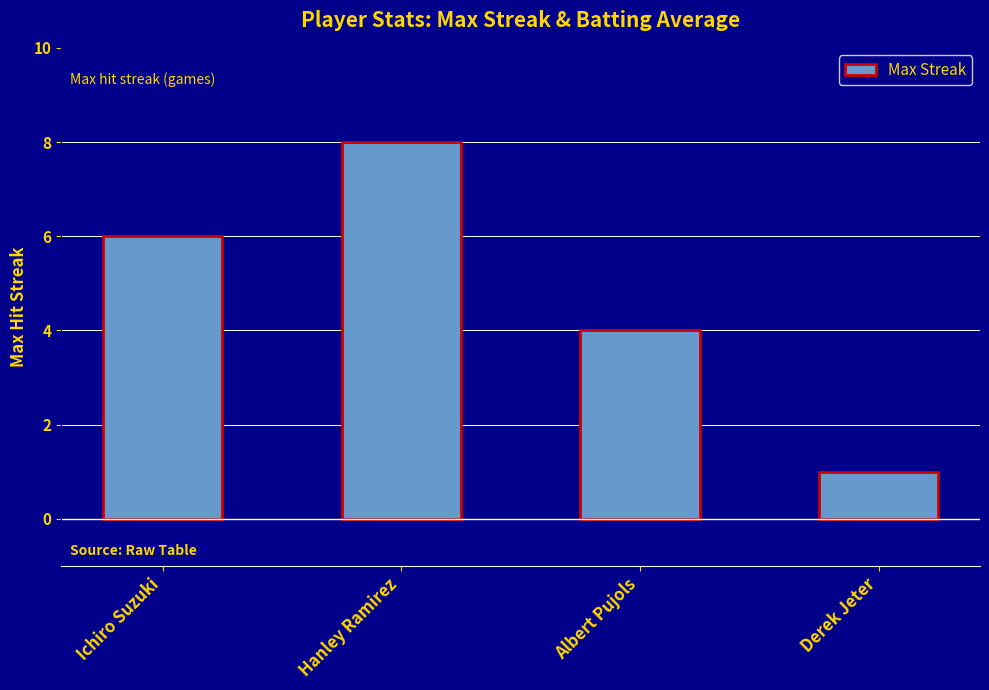

What is the sum of all values?

19